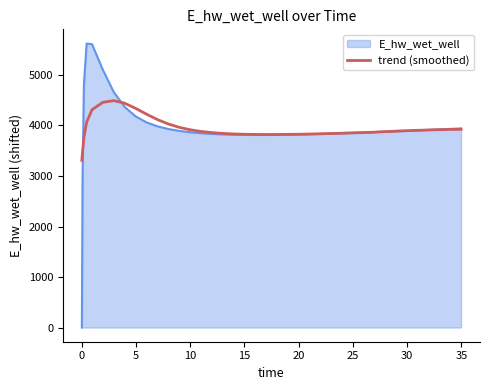

What is the highest value of the trend (smoothed) series?

4493.2